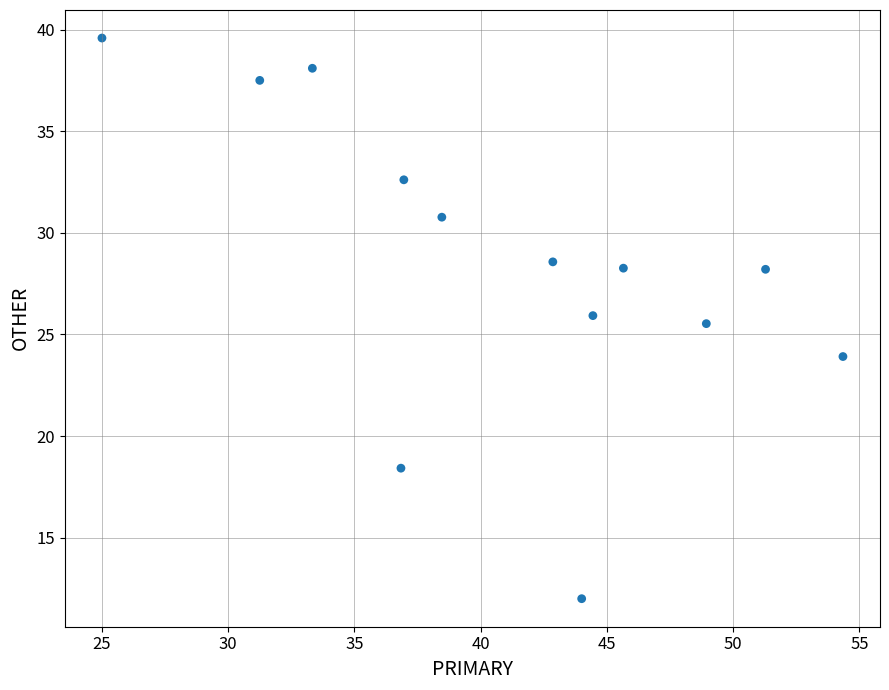

What Y value in the scatter plot is closest to 25?

25.5